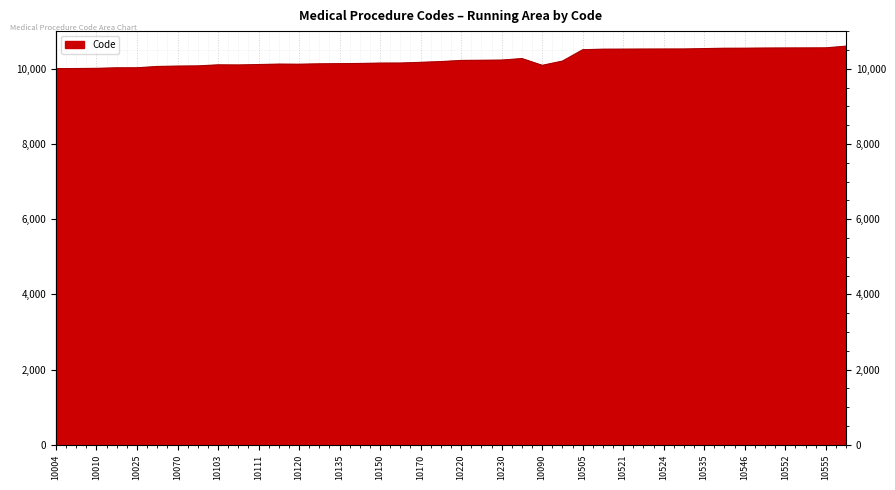

What is the difference between the maximum and minimum values?

596